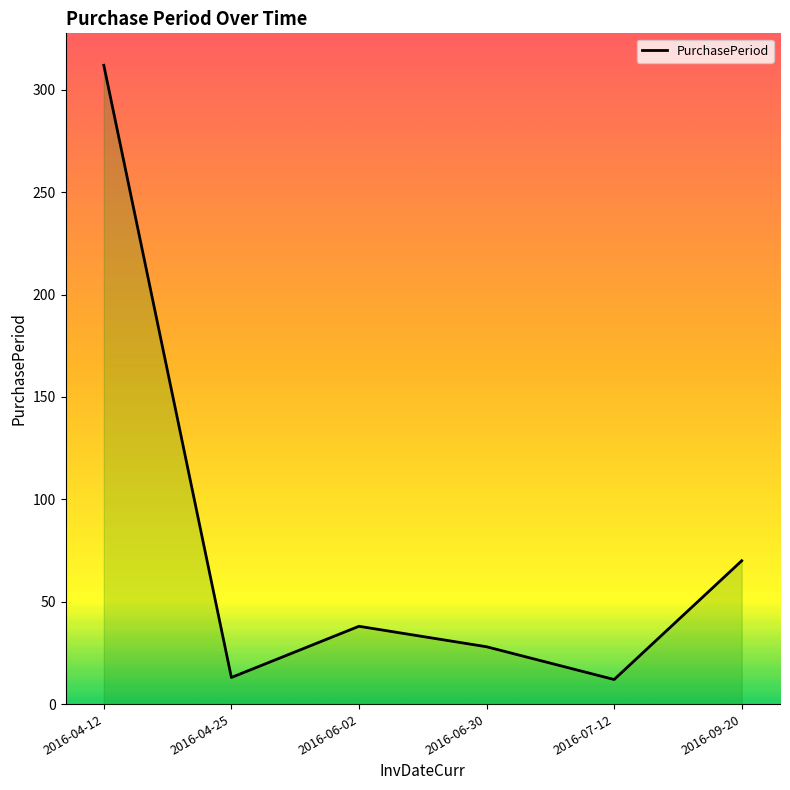

What is the change in value from 2016-06-02 to 2016-06-30?

-10